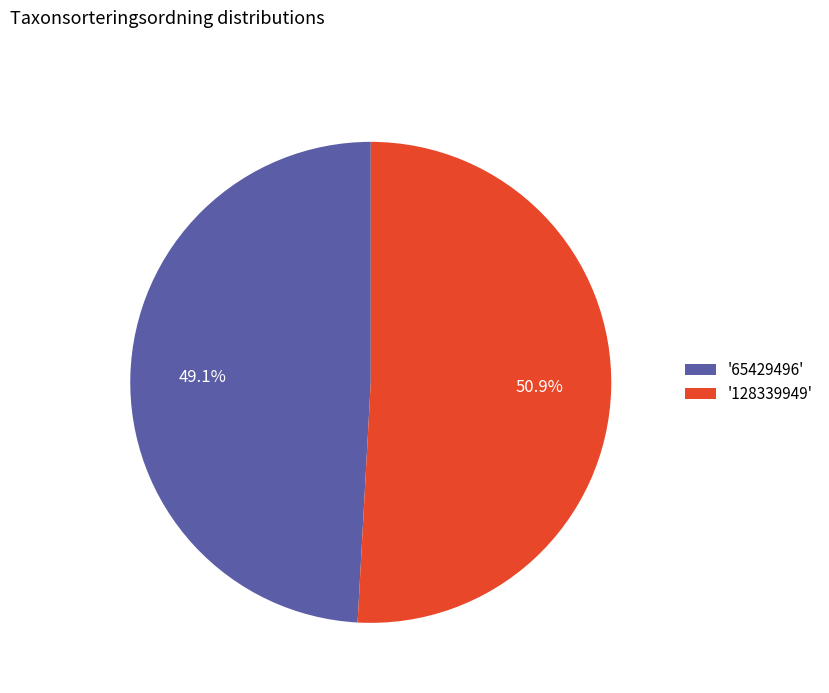

Is there any slice that represents more than half of the pie?

Yes